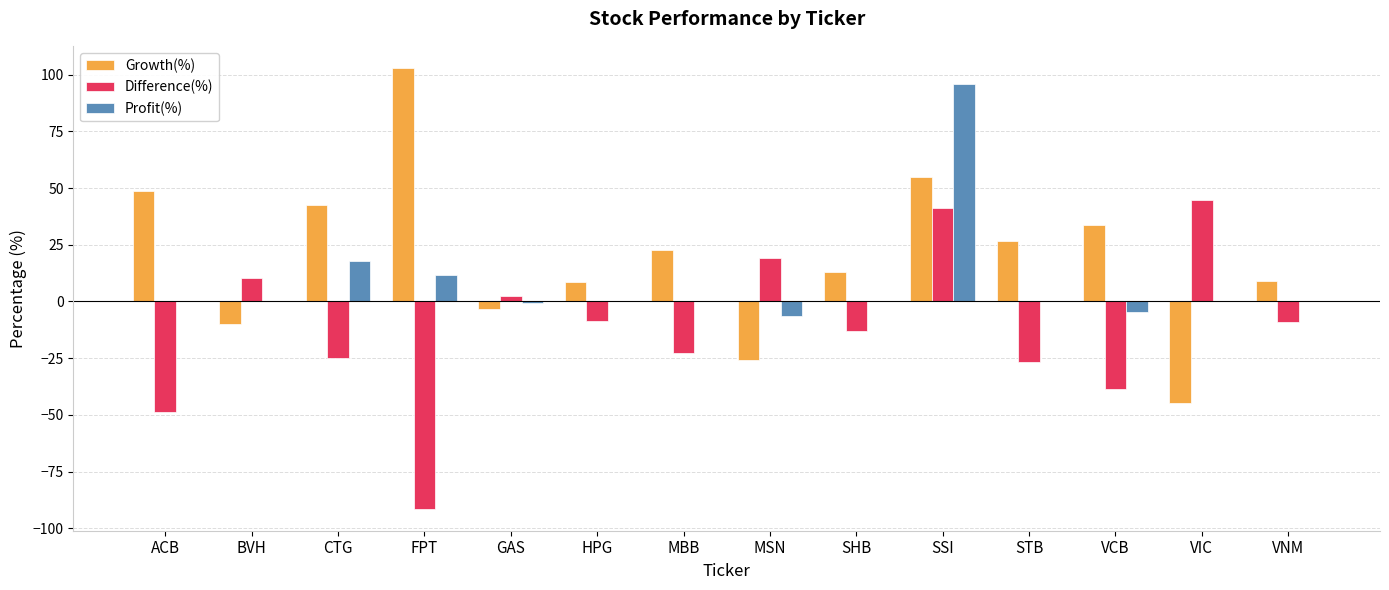

What are all the series names shown in the legend?

Growth(%), Difference(%), Profit(%)